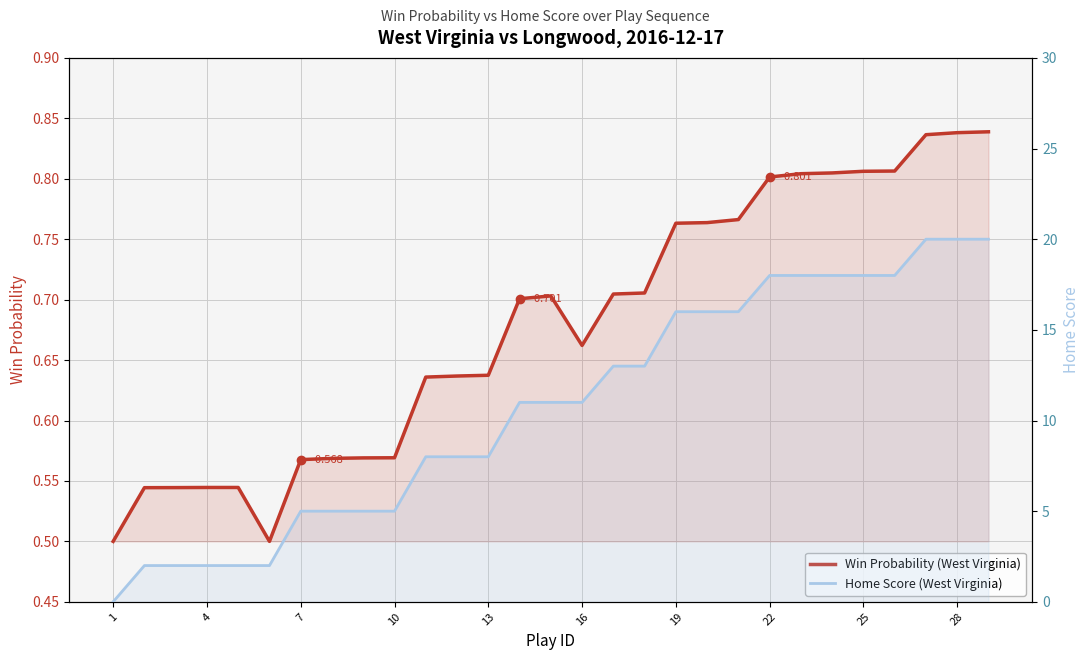

At which category is the sum across all series the highest?

28